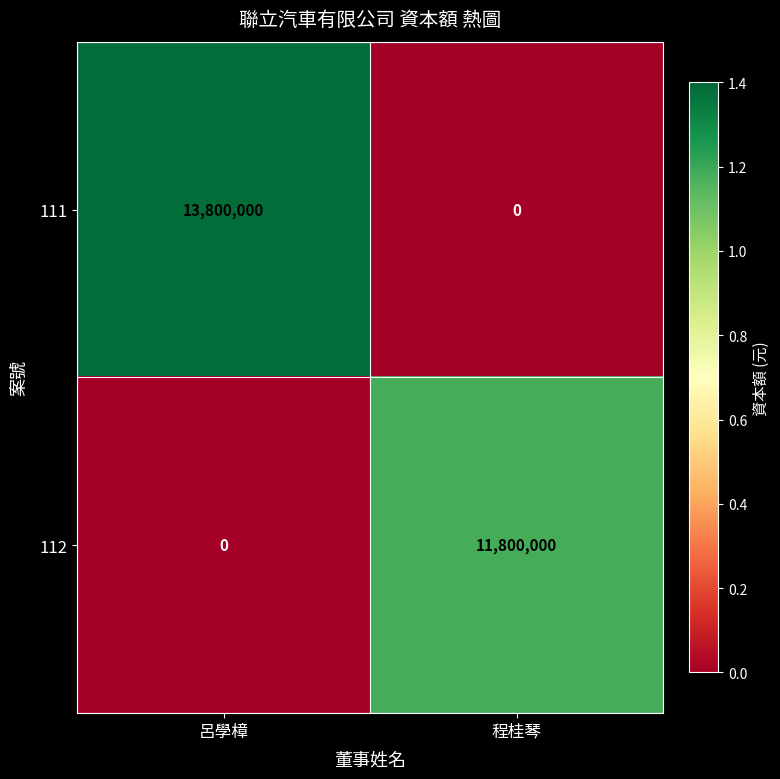

The 111 series shows 4885776 at 程桂琴. True or false?

False